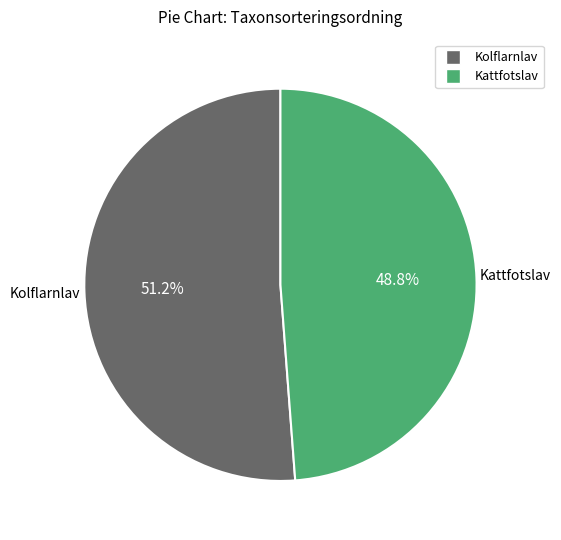

Combined, do Kolflarnlav and Kattfotslav account for over 50%?

Yes